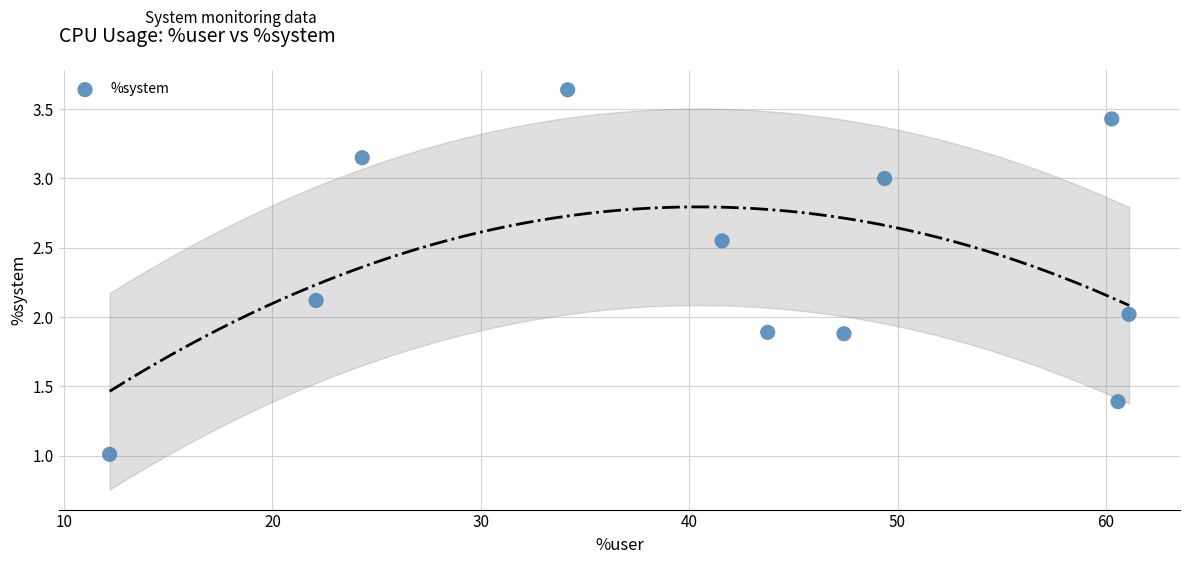

What is the range of X values (max minus min)?

48.9